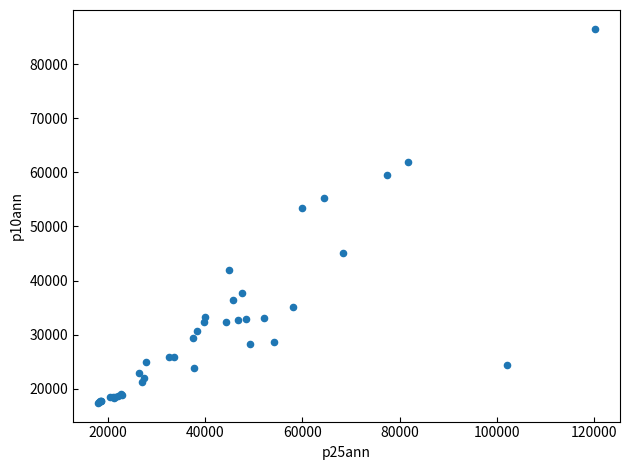

What Y value in the scatter plot is closest to 51968?

53362